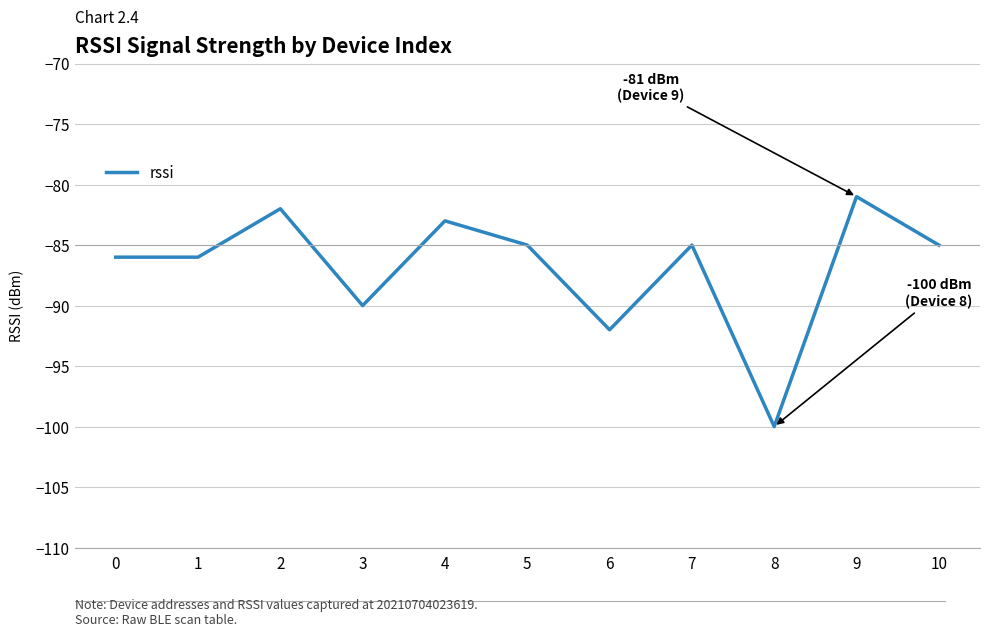

Read the value at 9.

-81